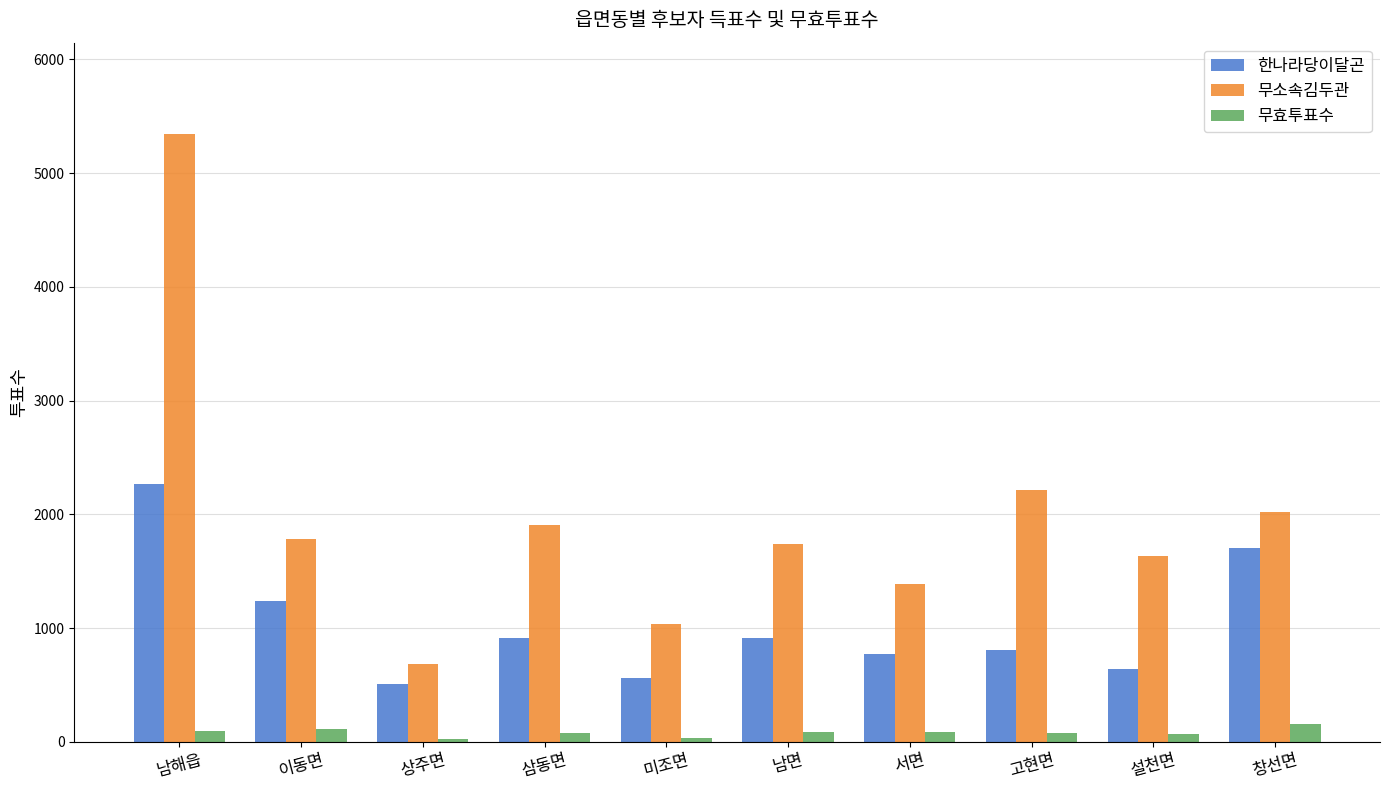

List the labels in order of 무소속김두관 value, smallest first.

상주면, 미조면, 서면, 설천면, 남면, 이동면, 삼동면, 창선면, 고현면, 남해읍